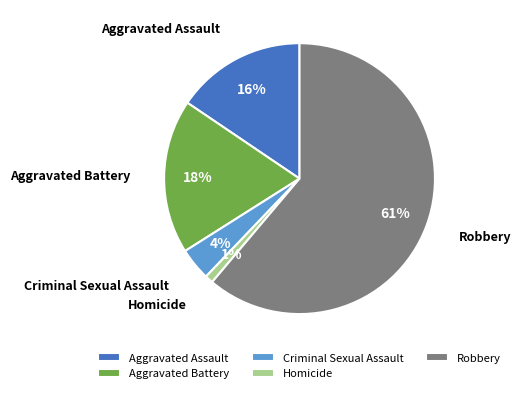

Rank the categories by value from lowest to highest.

Homicide, Criminal Sexual Assault, Aggravated Assault, Aggravated Battery, Robbery